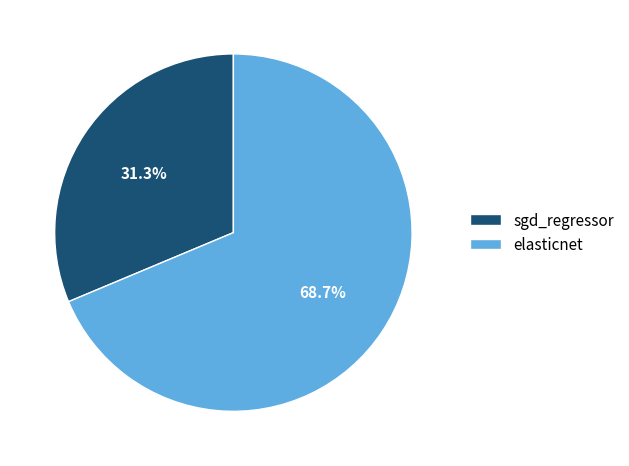

To the nearest percent, what portion does elasticnet represent?

69%